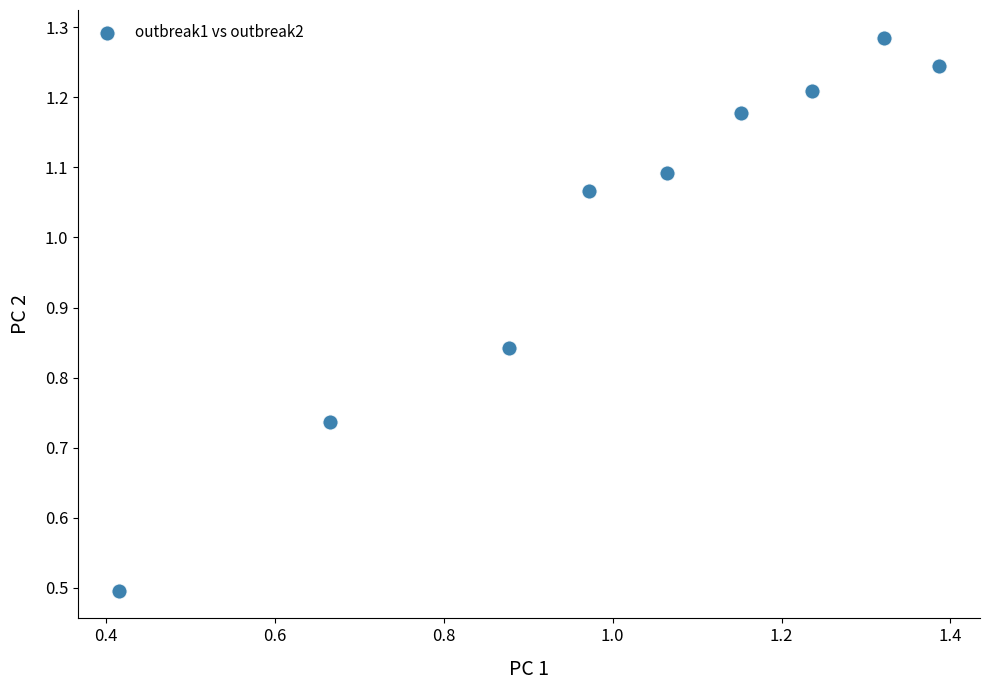

What is the average Y value?

1.0